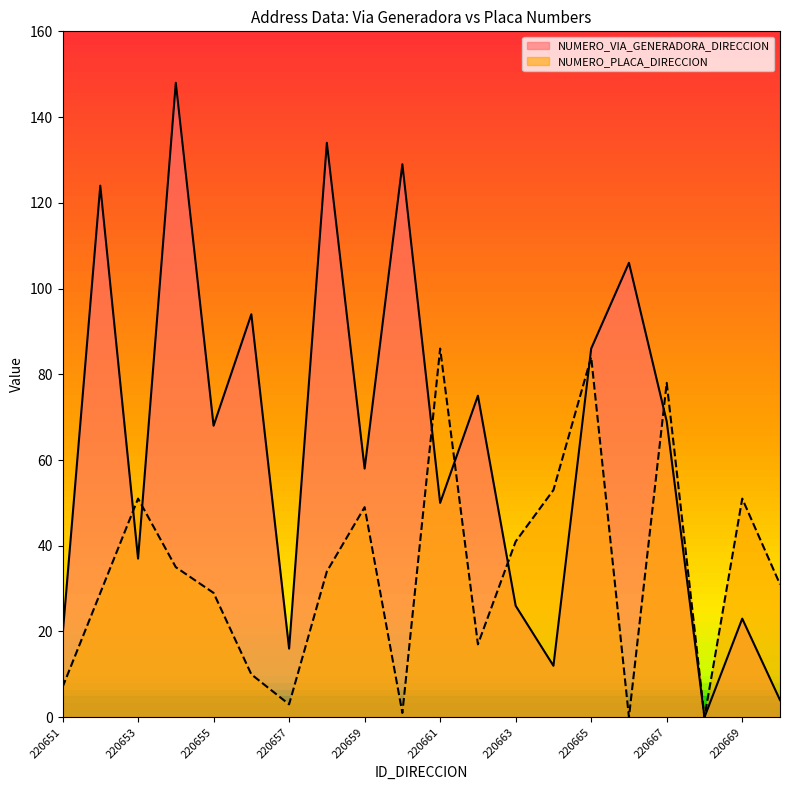

Rank the series by their average value, from highest to lowest.

NUMERO_VIA_GENERADORA_DIRECCION, NUMERO_PLACA_DIRECCION